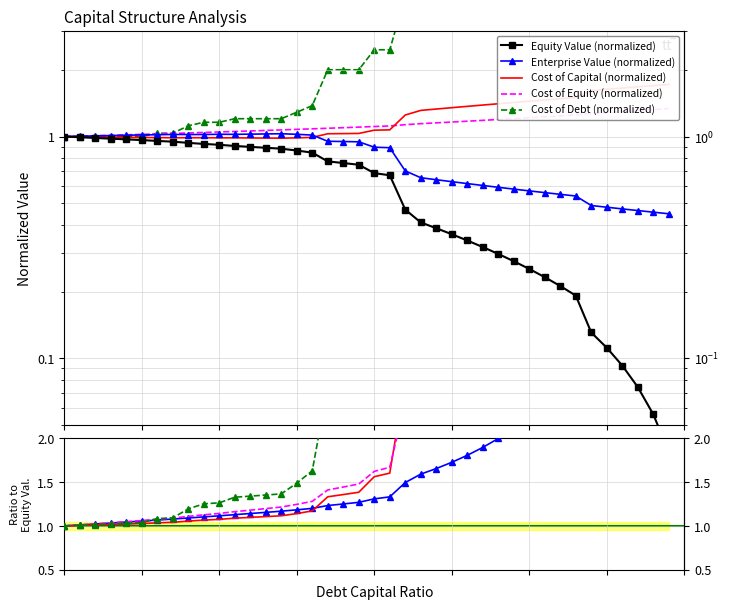

At which label is cost_debt_pre_tax closest to 3?

0.2